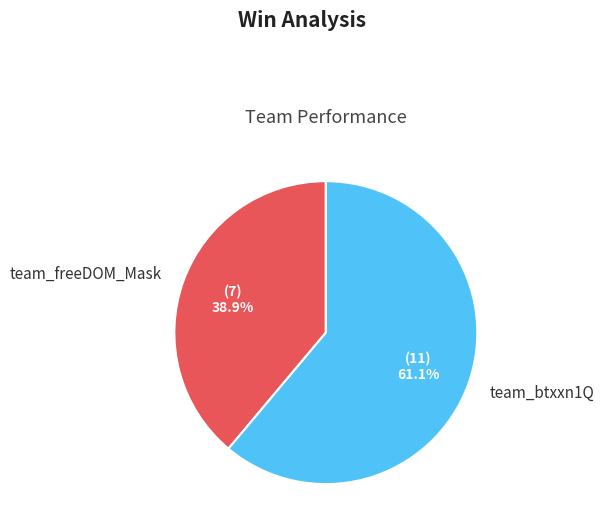

To the nearest percent, what portion does team_btxxn1Q represent?

61%